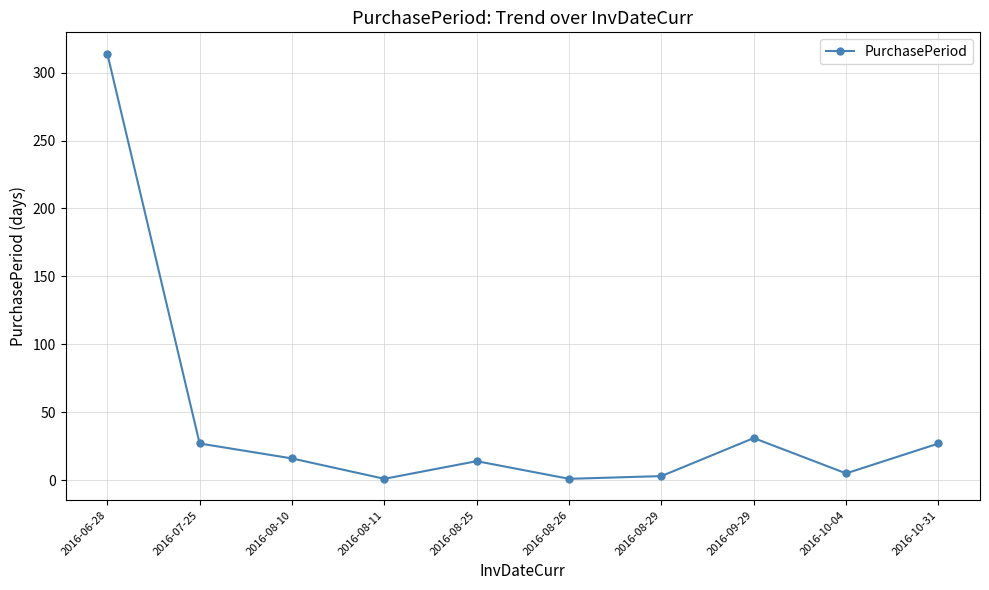

The value at 2016-09-29 is 31. True or false?

True